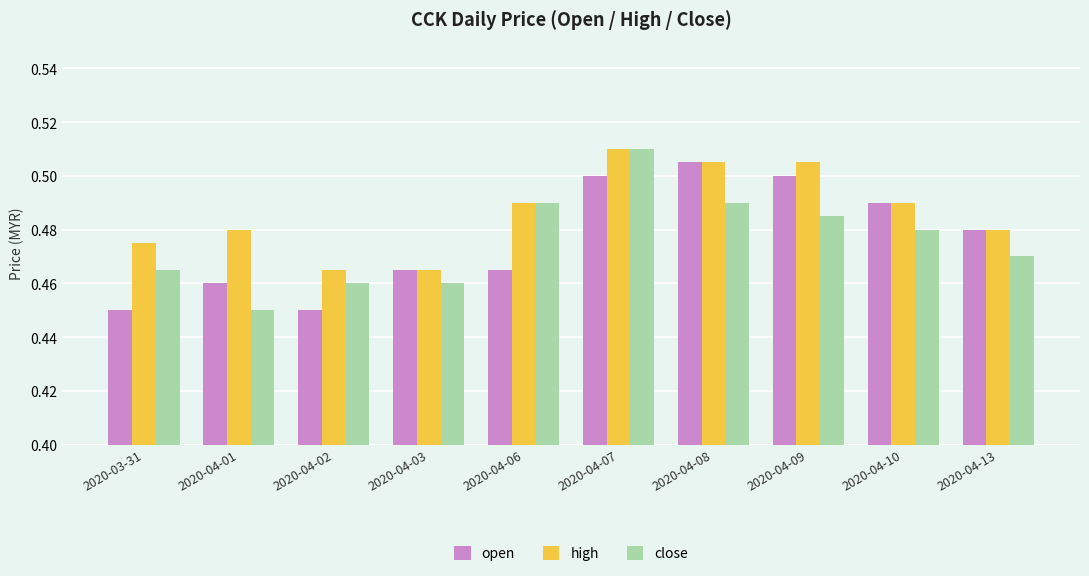

The value of high at 2020-04-03 is 0.3. True or false?

False